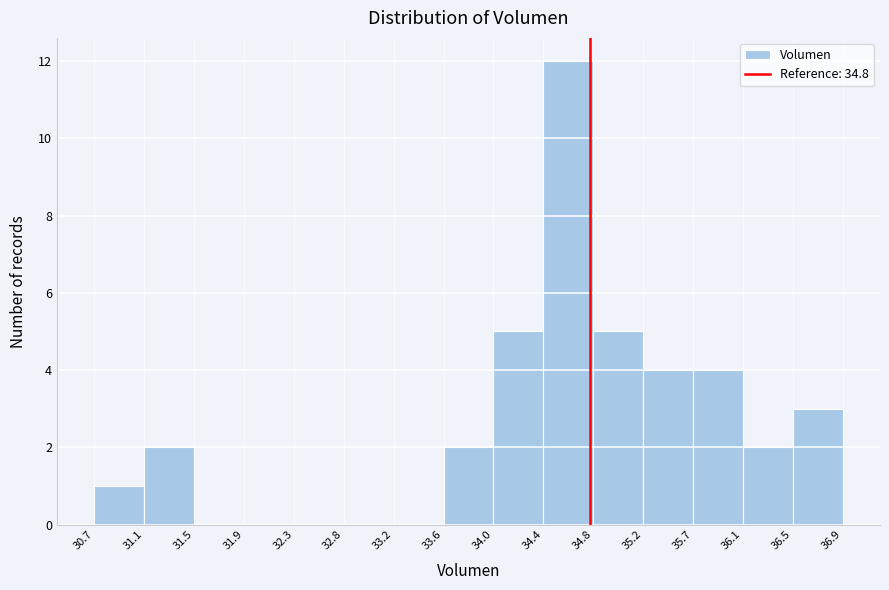

What is the height of the bar covering 35.7 to 36.1 on the x-axis? The values are not printed on the chart, so give them approximately, as read against the axis.

4